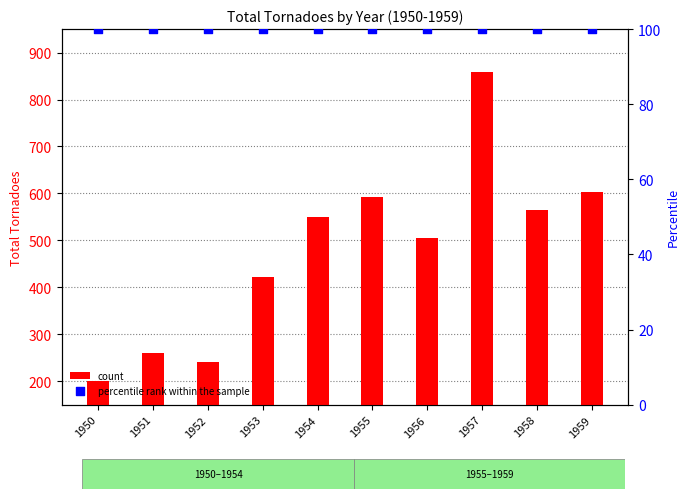

What are all the series names shown in the legend?

count, percentile rank within the sample